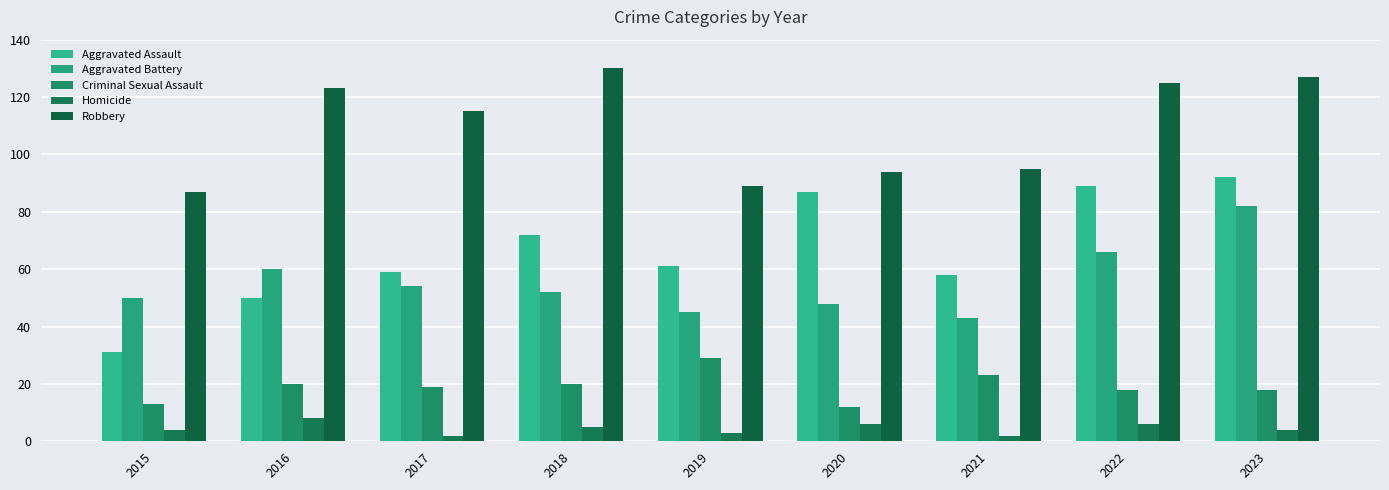

What is the total value across all series at 2020?

247